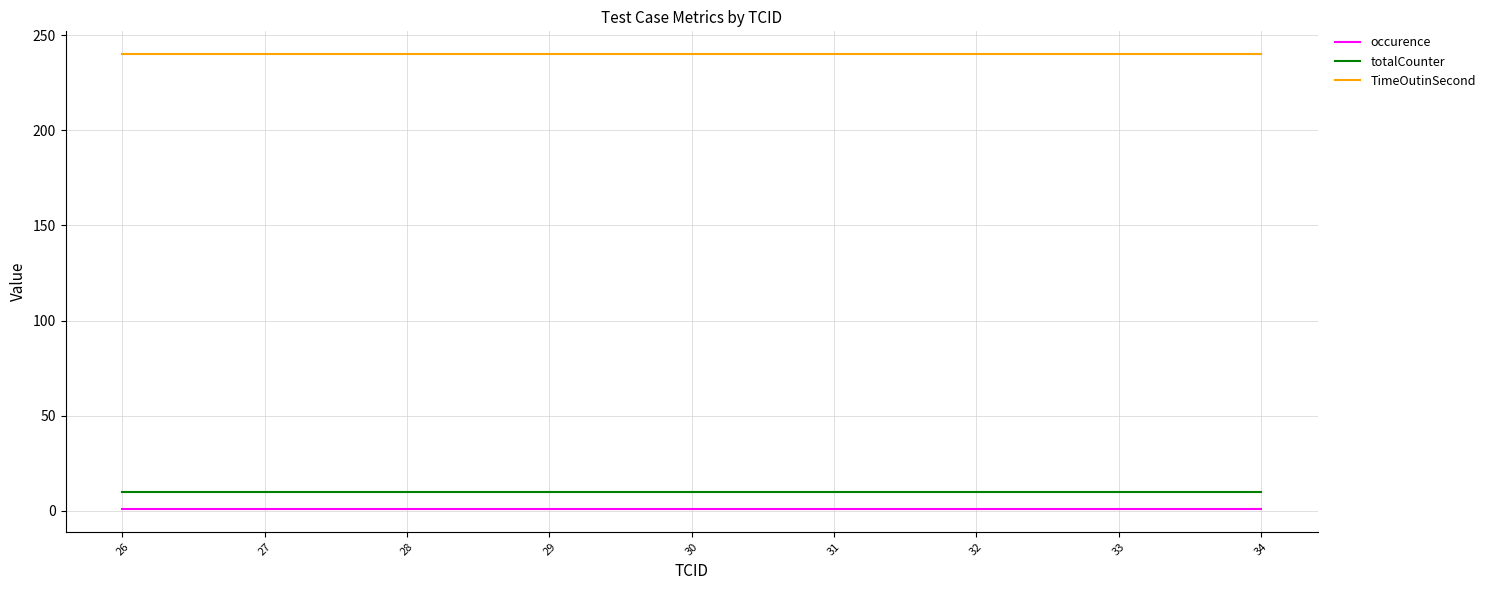

How many lines are shown in the chart?

3